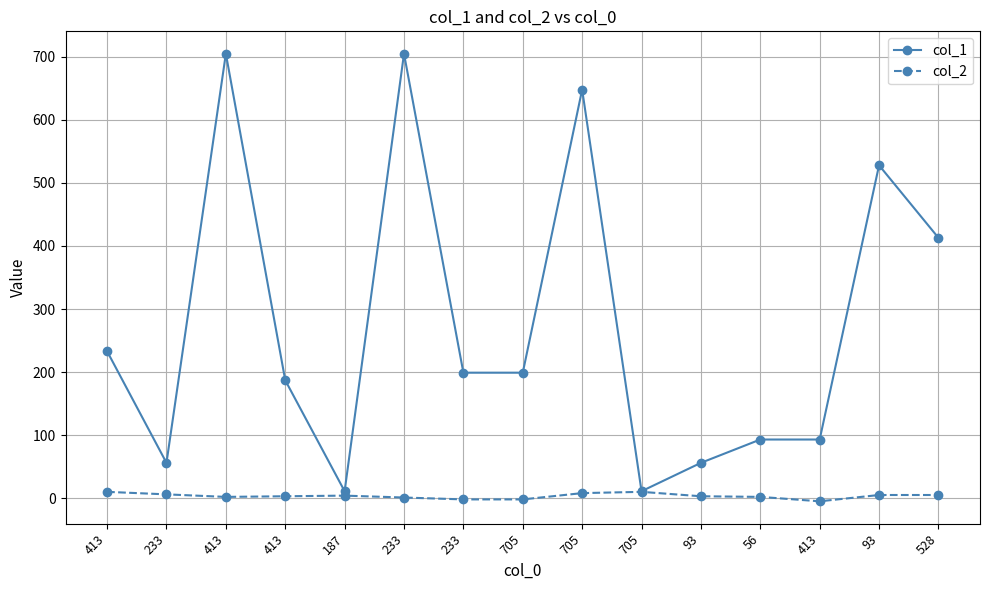

What are all the series names shown in the legend?

col_1, col_2